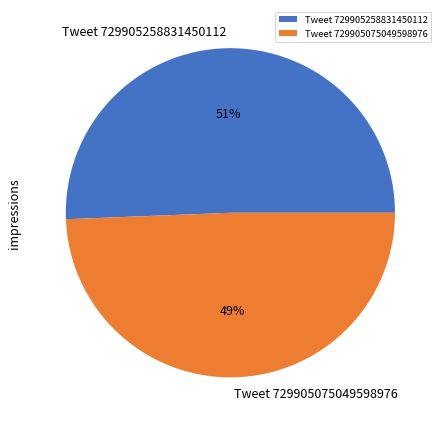

Which has a higher value, Tweet 729905258831450112 or Tweet 729905075049598976?

Tweet 729905258831450112